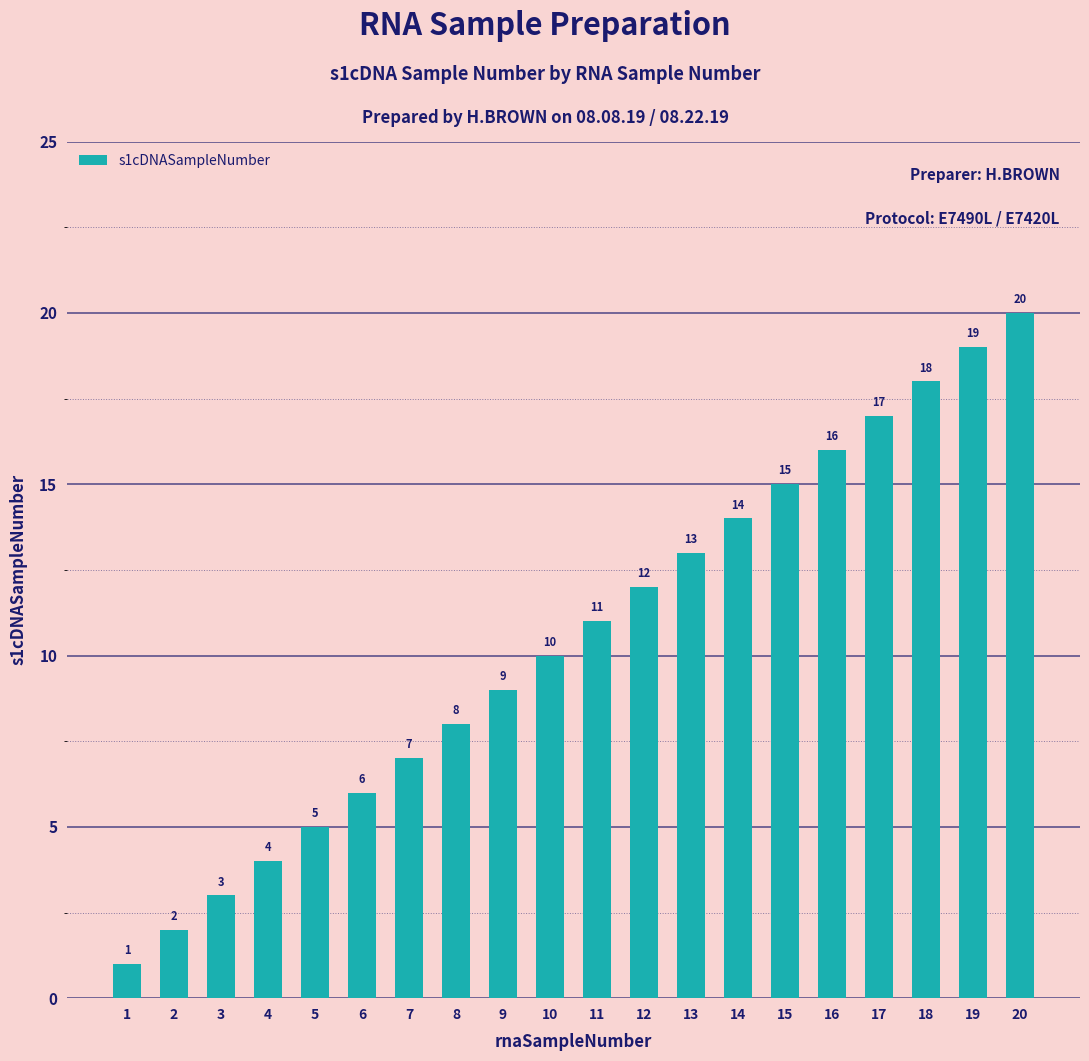

Reading left to right, transcribe all the data shown in this chart.

1=1	2=2	3=3	4=4	5=5	6=6	7=7	8=8	9=9	10=10	11=11	12=12	13=13	14=14	15=15	16=16	17=17	18=18	19=19	20=20